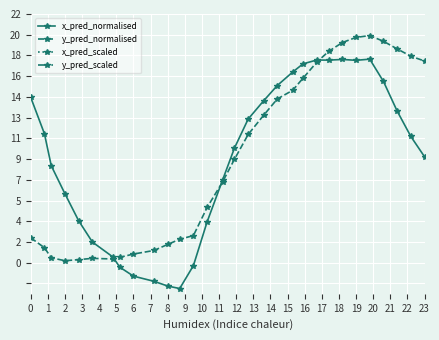

True or false: x_pred_normalised and y_pred_scaled cross at least once.

False